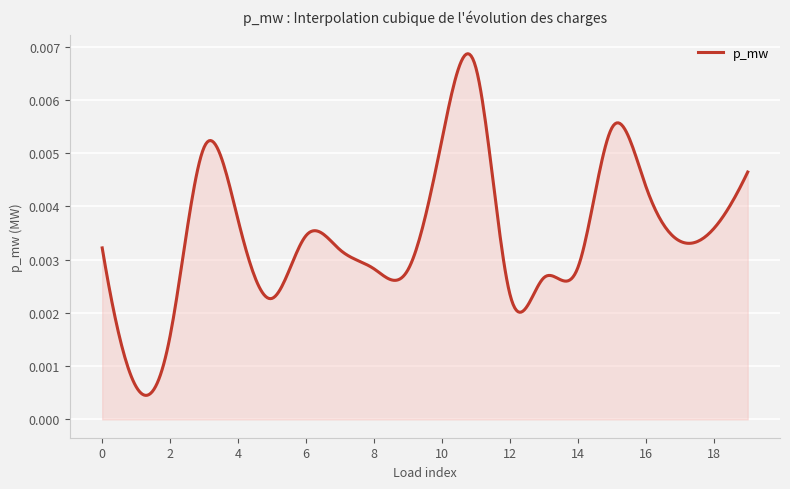

Does the chart have visible grid lines?

Yes